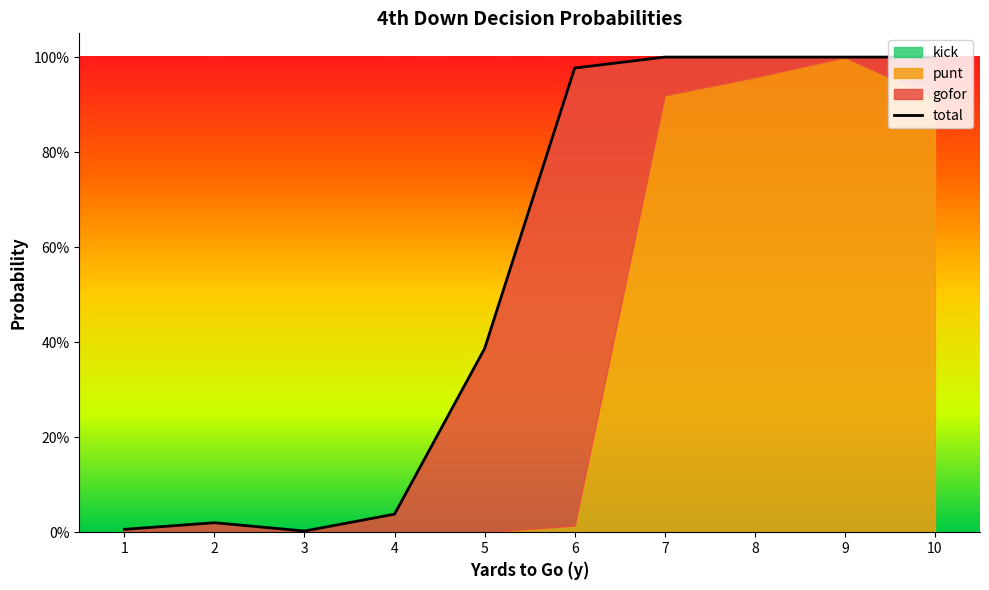

Reading left to right, transcribe all the data shown in this chart.

0.0	0.0	0.0	0.0	0.4	1.0	1.0	1.0	1.0	1.0